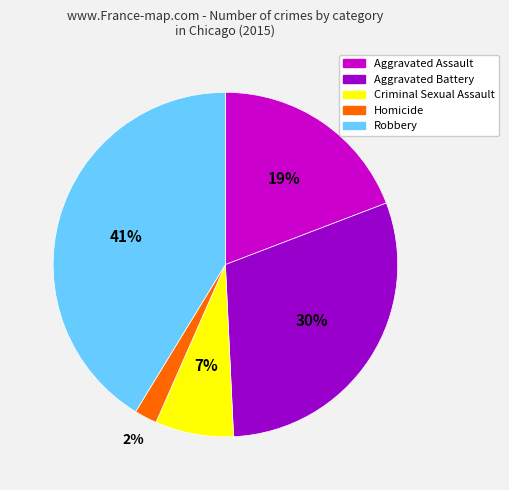

How many segments does this pie chart have?

5